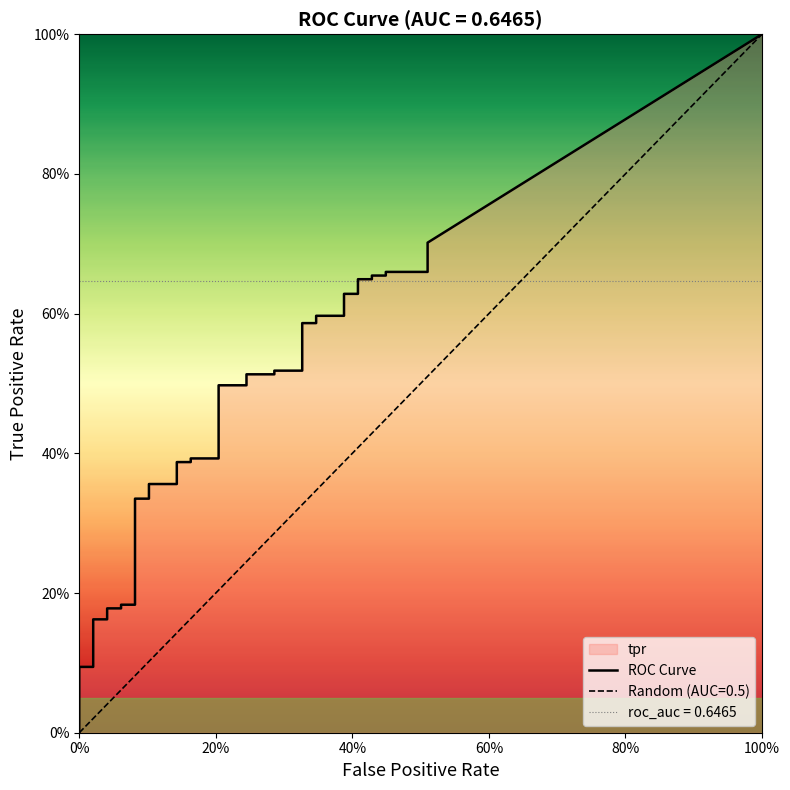

What is the label of the 20th point from the right?

20